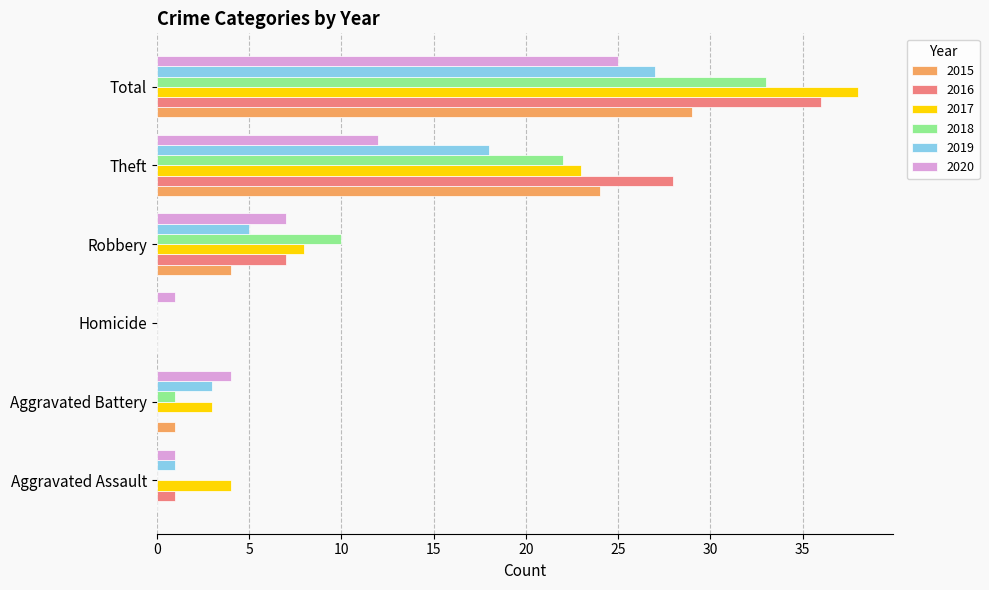

What are all the series names shown in the legend?

2015, 2016, 2017, 2018, 2019, 2020